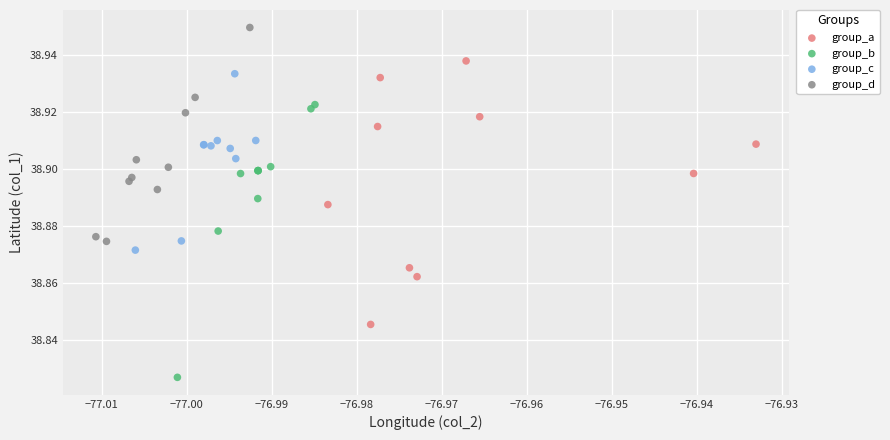

Which series reaches the maximum Y coordinate?

group_d